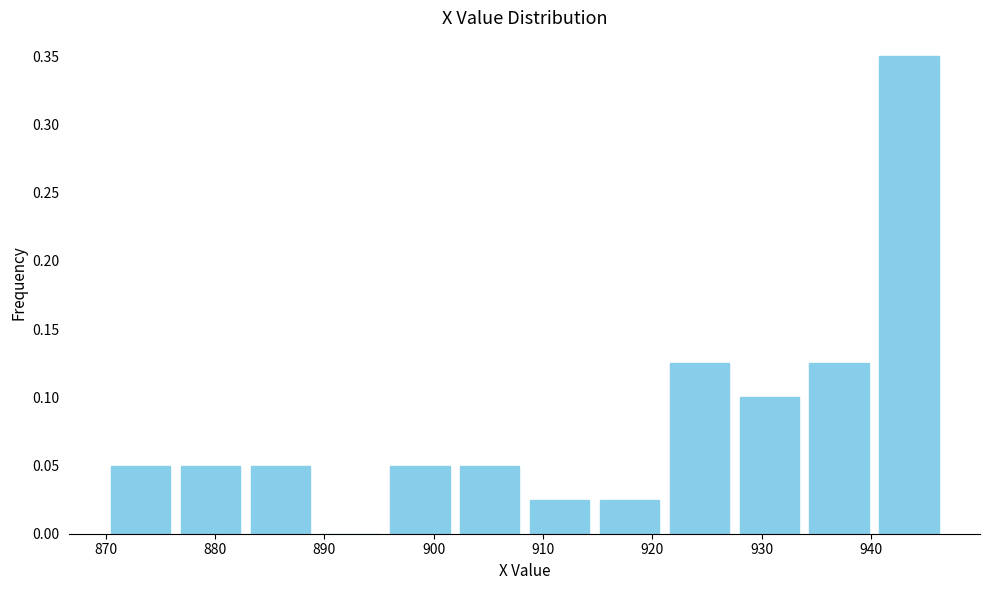

Reading left to right, list every bar in this chart as the range it spans on the x-axis followed by its height. Neither the bar edges nor the heights are printed on the chart, so give them approximately, as read against the axes.

870 to 876: 0.050
876 to 883: 0.050
883 to 889: 0.050
889 to 896: 0
896 to 902: 0.050
902 to 908: 0.050
908 to 915: 0.025
915 to 921: 0.025
921 to 928: 0.125
928 to 934: 0.100
934 to 940: 0.125
940 to 947: 0.350